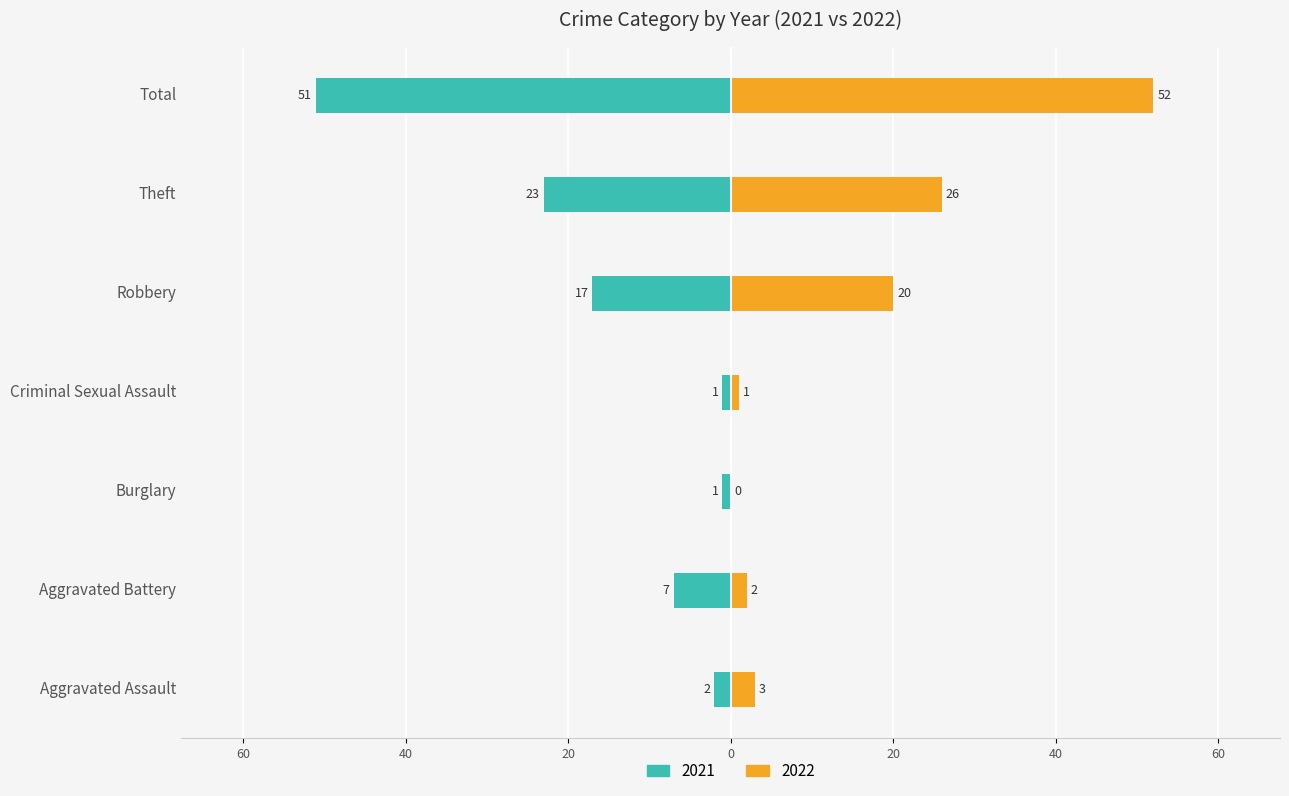

List the labels in order of 2022 value, largest first.

Total, Theft, Robbery, Aggravated Assault, Aggravated Battery, Criminal Sexual Assault, Burglary